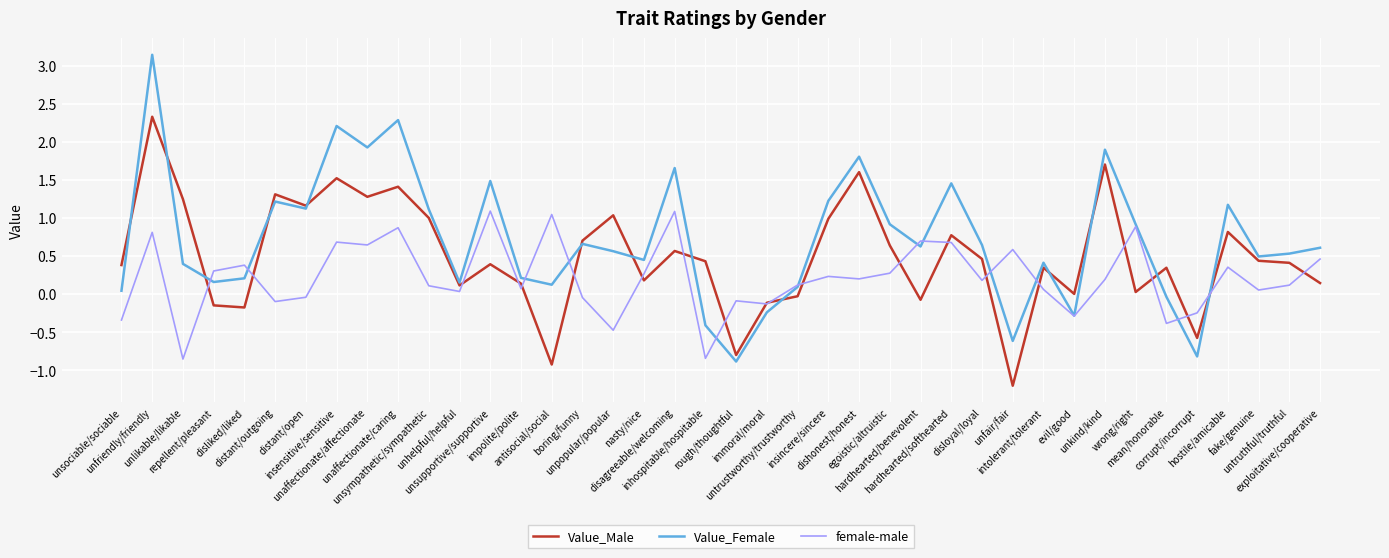

Rank the series at dishonest/honest from lowest to highest value.

female-male, Value_Male, Value_Female